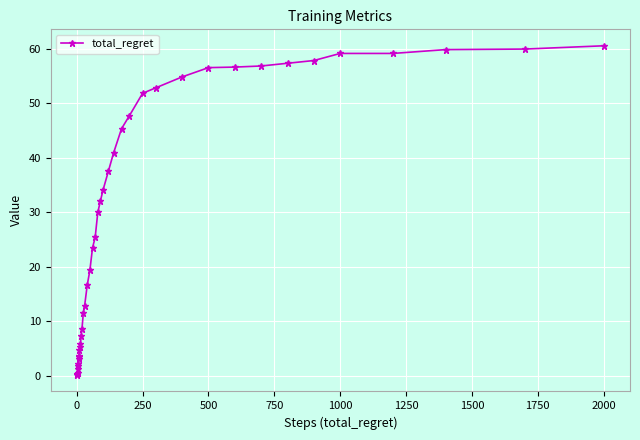

What is the difference between the second highest and second lowest values?

59.6